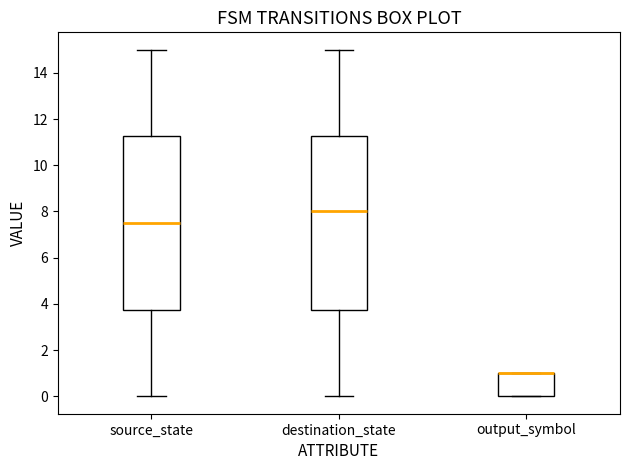

Reading left to right, read every box against the y-axis: the position of its median line, the range the box covers, and the ends of its whiskers. The values are not printed on the chart, so give them approximately, as read against the axis.

source_state: median 7.6, box 3.8 to 11.2, whiskers 0.0 to 15.0
destination_state: median 8.0, box 3.8 to 11.2, whiskers 0.0 to 15.0
output_symbol: median 1.0 (drawn on the box's upper edge), box 0.0 to 1.0, whiskers 0.0 to 1.0